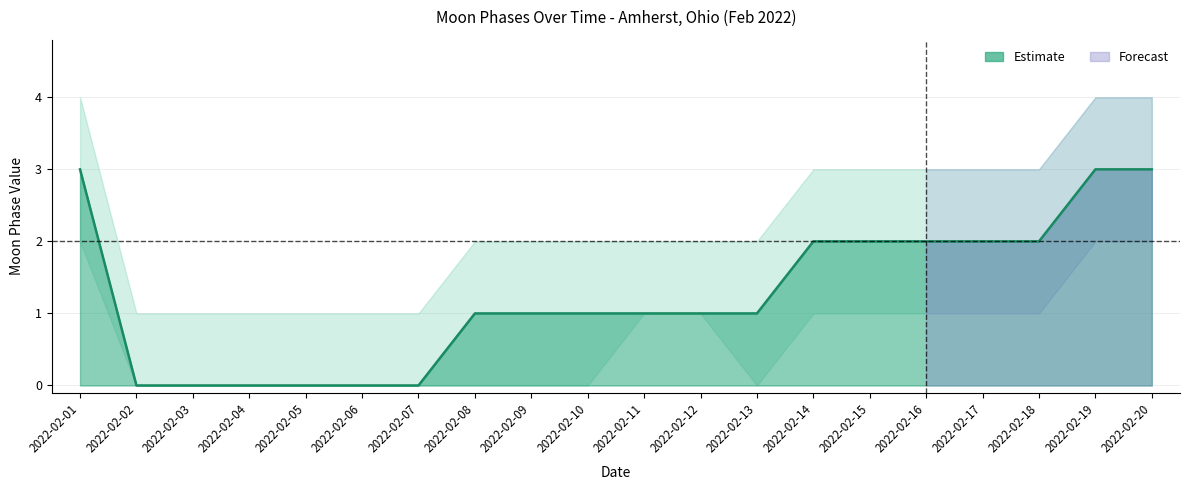

How many data points does each series have?

20